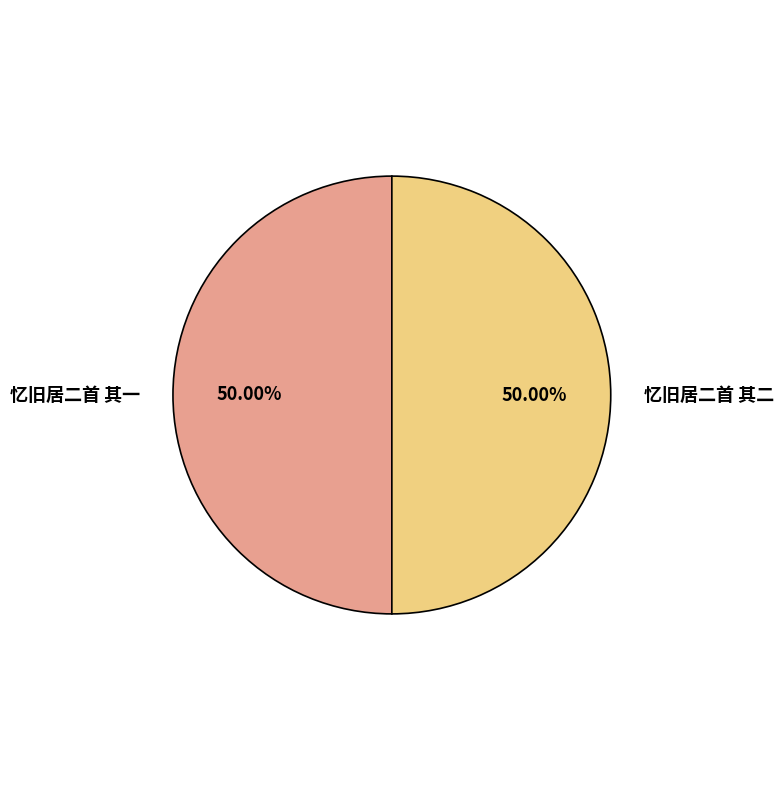

Count the number of slices in the pie.

2